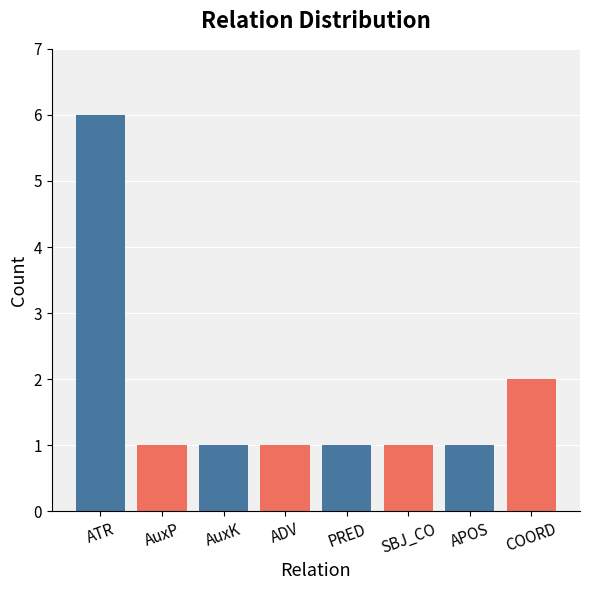

What is the maximum value shown in the chart?

6